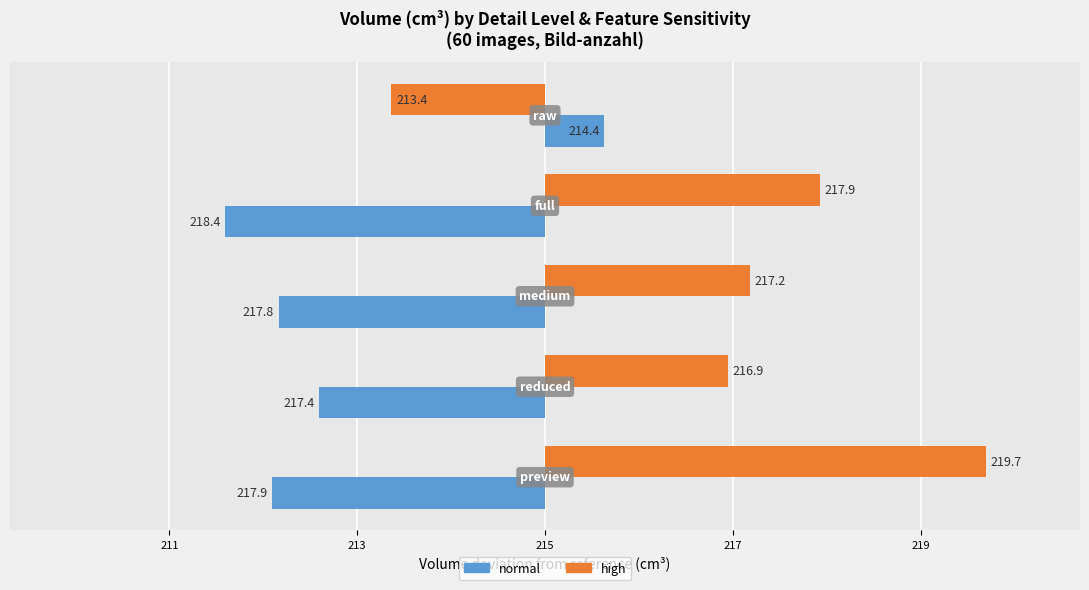

What are all the series names shown in the legend?

normal, high